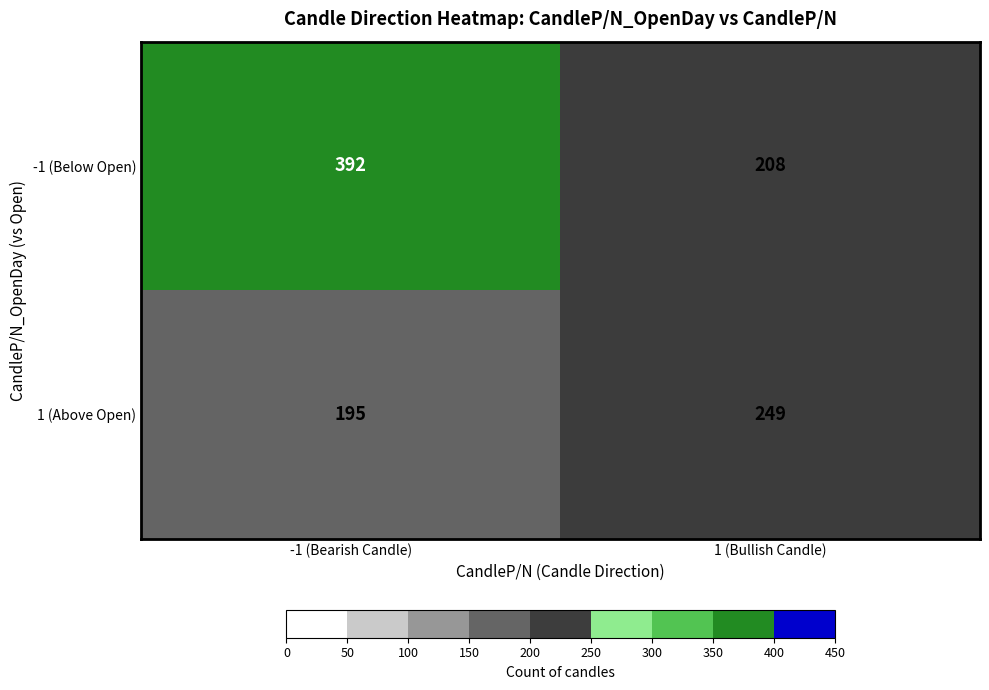

Reading right to left, extract all data points from this chart.

-1 (Below Open): 1 (Bullish Candle)=208	-1 (Bearish Candle)=392
1 (Above Open): 1 (Bullish Candle)=249	-1 (Bearish Candle)=195